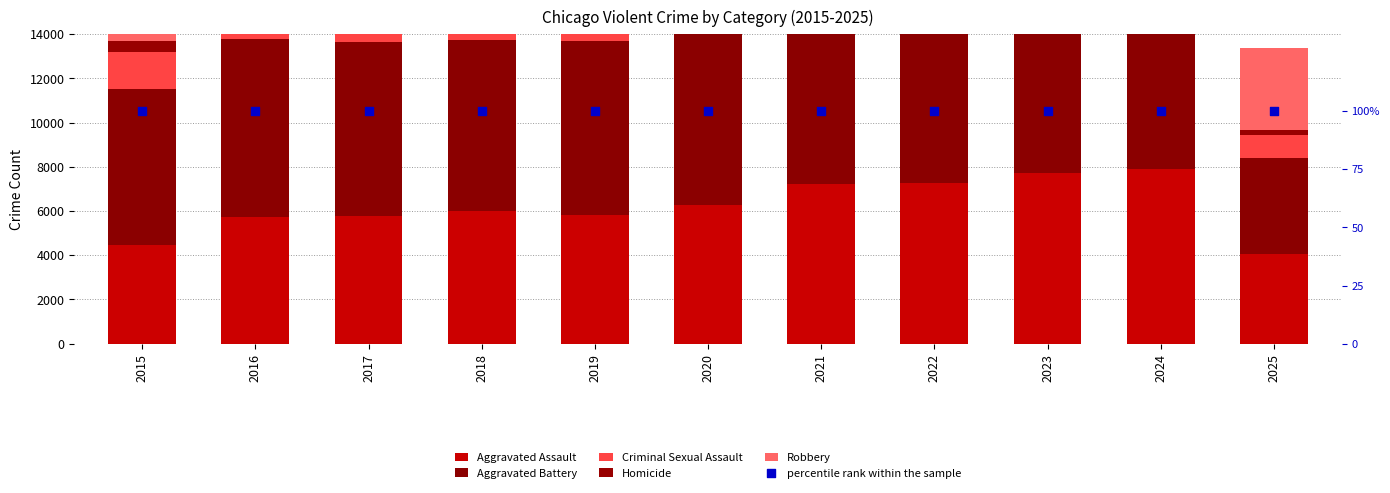

At how many categories does at least one series exceed 10146?

3